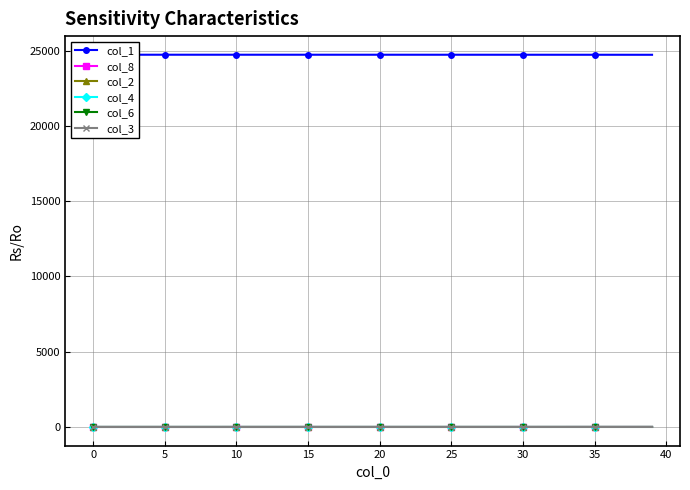

True or false: col_8 has more than 2 points higher than both neighbors.

False